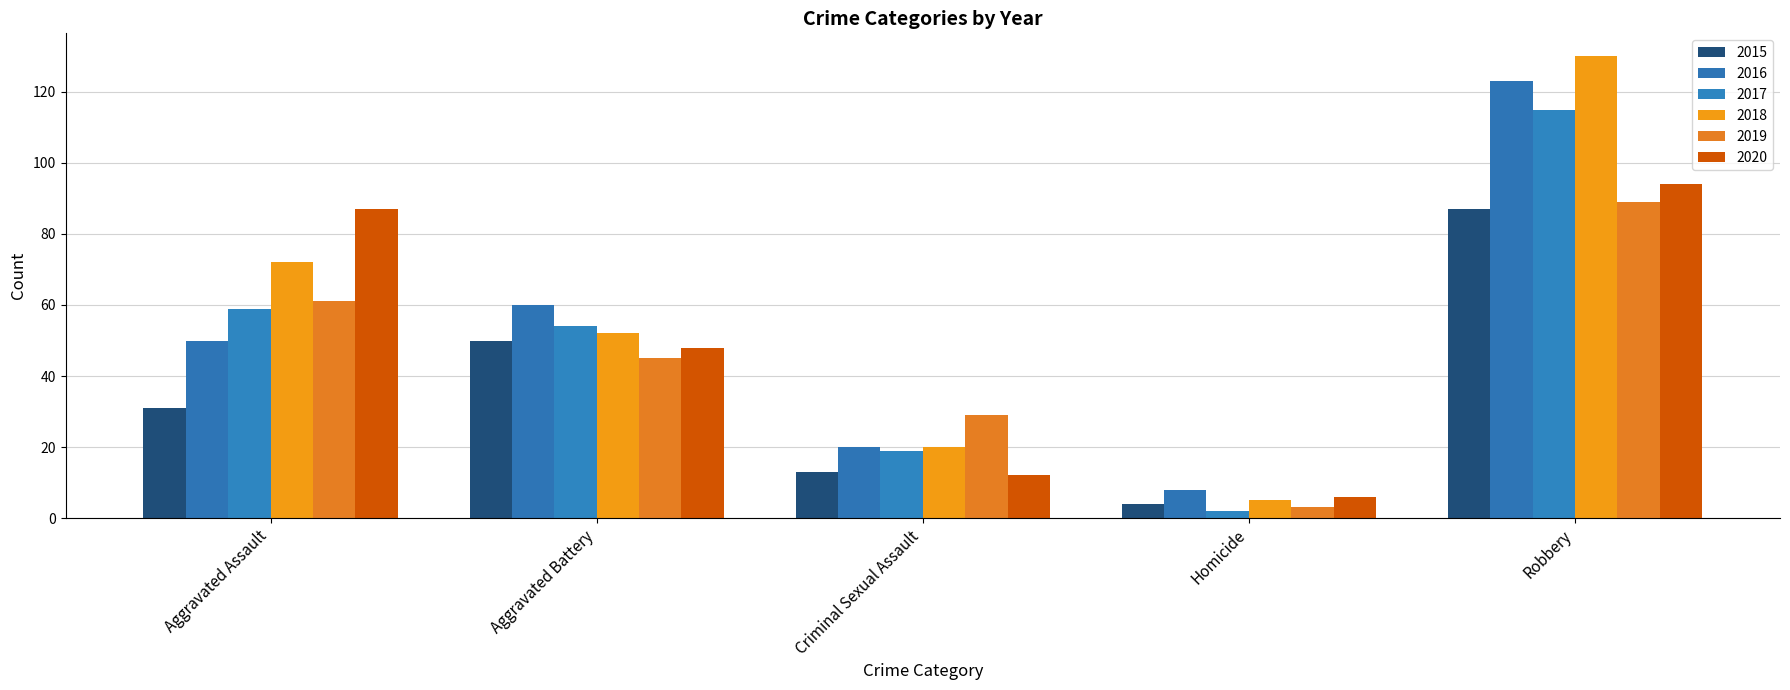

What is the total value across all series at Homicide?

28